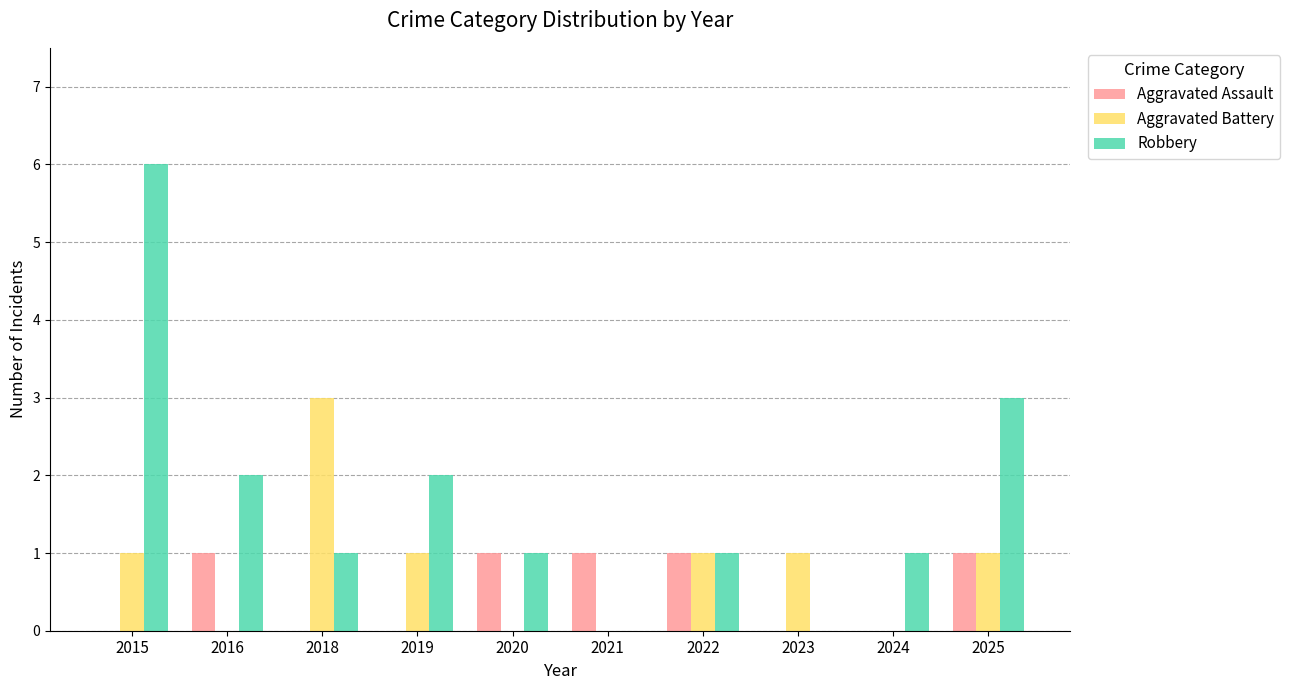

The value of Aggravated Assault at 2015 is 0. True or false?

True